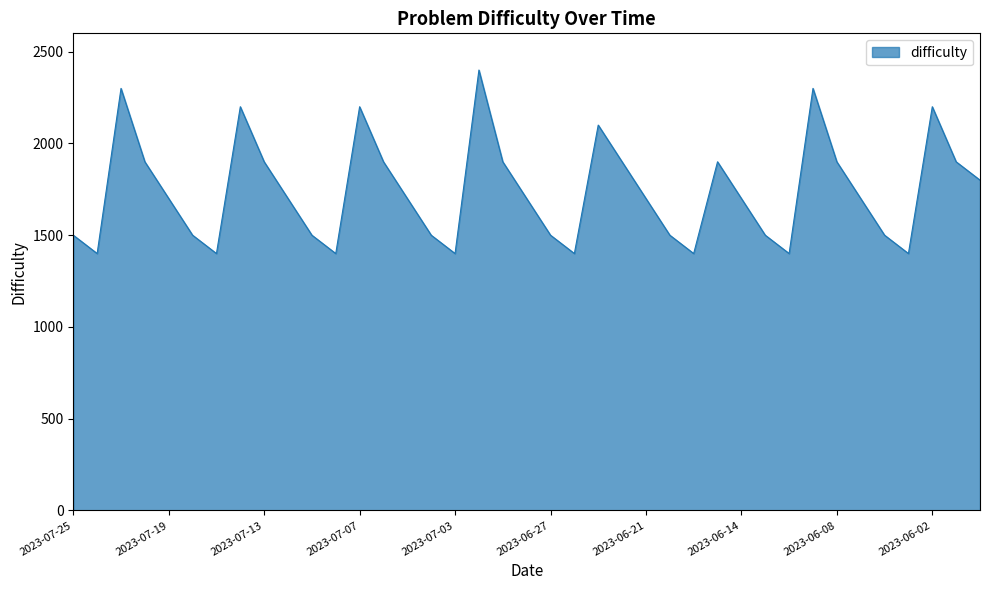

What is the difference between the maximum and minimum values?

1000